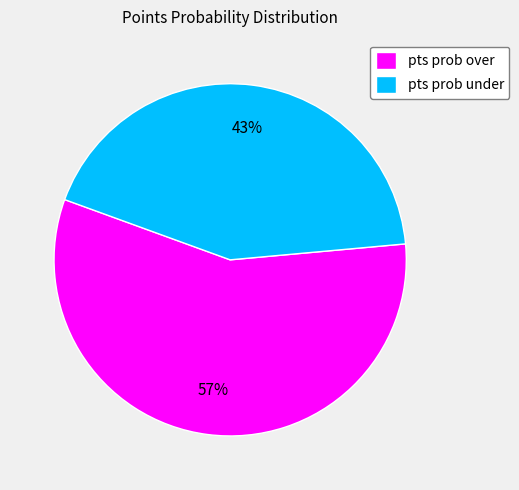

Which slice represents more than half of the pie?

pts prob over